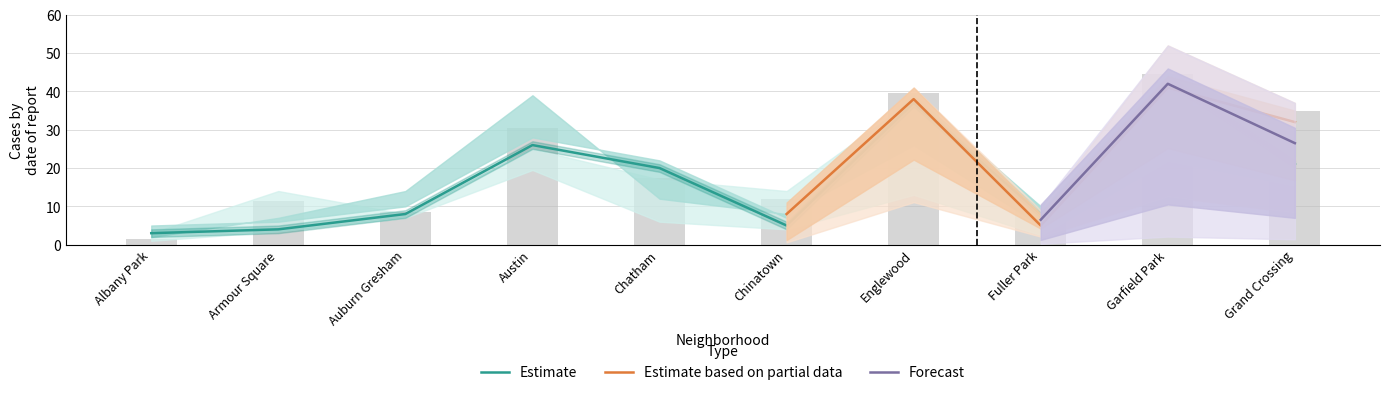

What position from the left is Fuller Park?

8